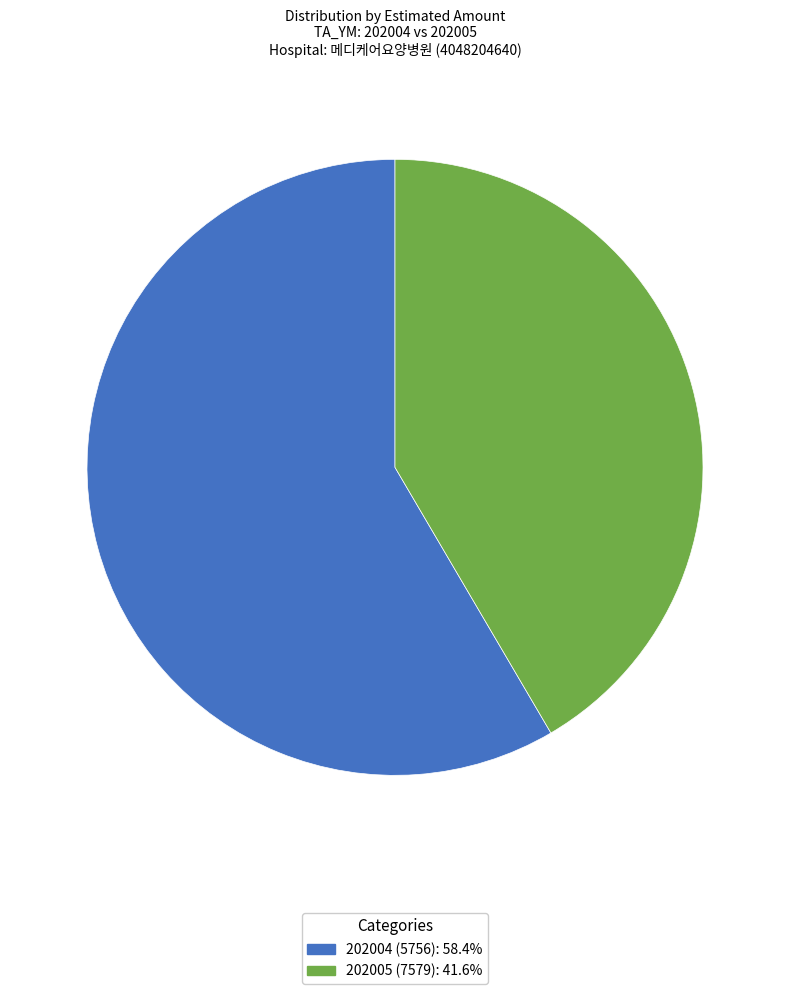

Which category has the biggest portion of the pie?

202004 (5756)